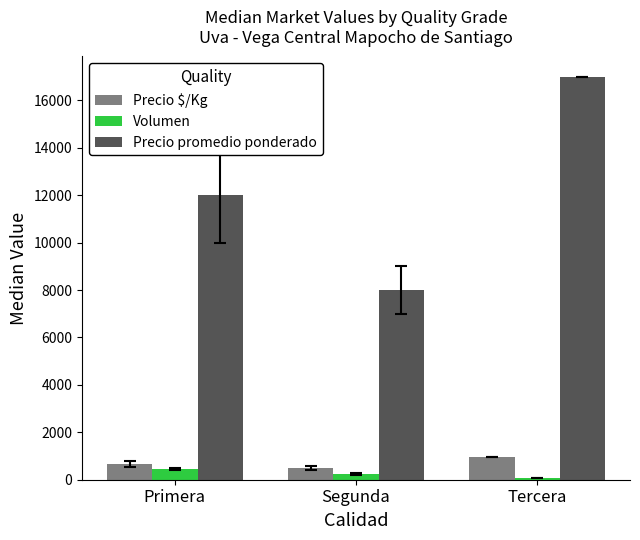

Reading left to right, what are all the values shown in this chart?

Precio $/Kg: Primera=667	Segunda=500	Tercera=944
Volumen: Primera=450	Segunda=250	Tercera=80
Precio promedio ponderado: Primera=12000	Segunda=8000	Tercera=17000